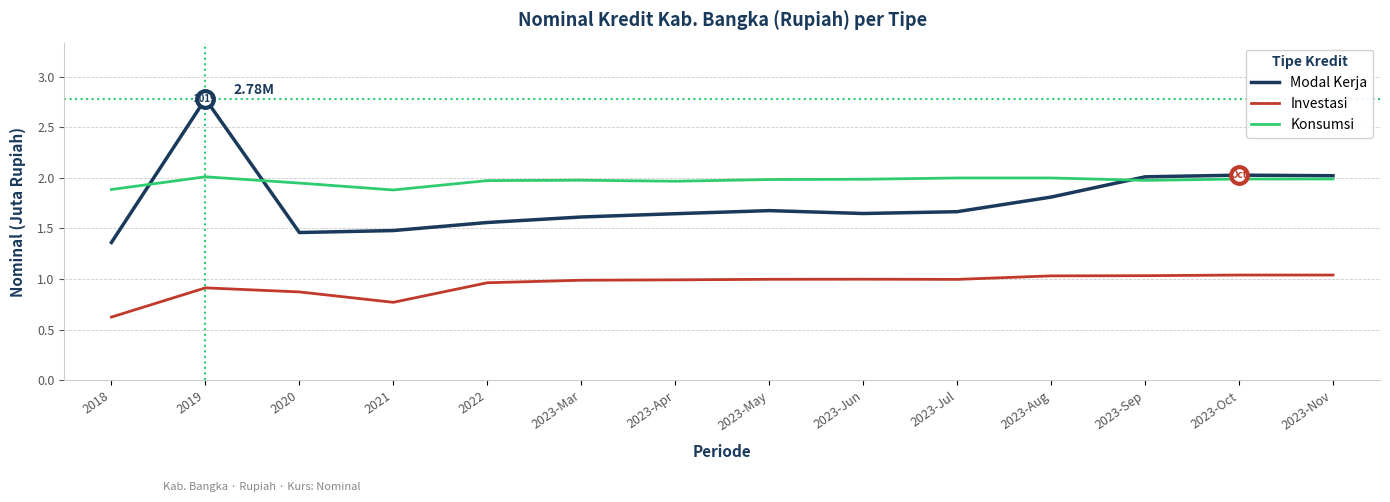

Rank the series by their average value, from highest to lowest.

Konsumsi, Modal Kerja, Investasi